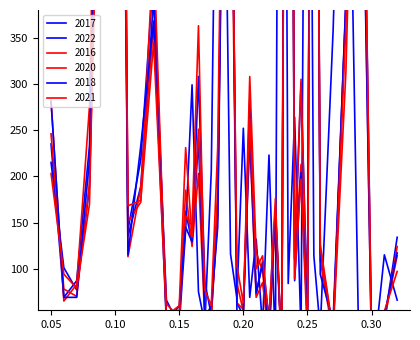

What are all the series names shown in the legend?

2017, 2022, 2016, 2020, 2018, 2021